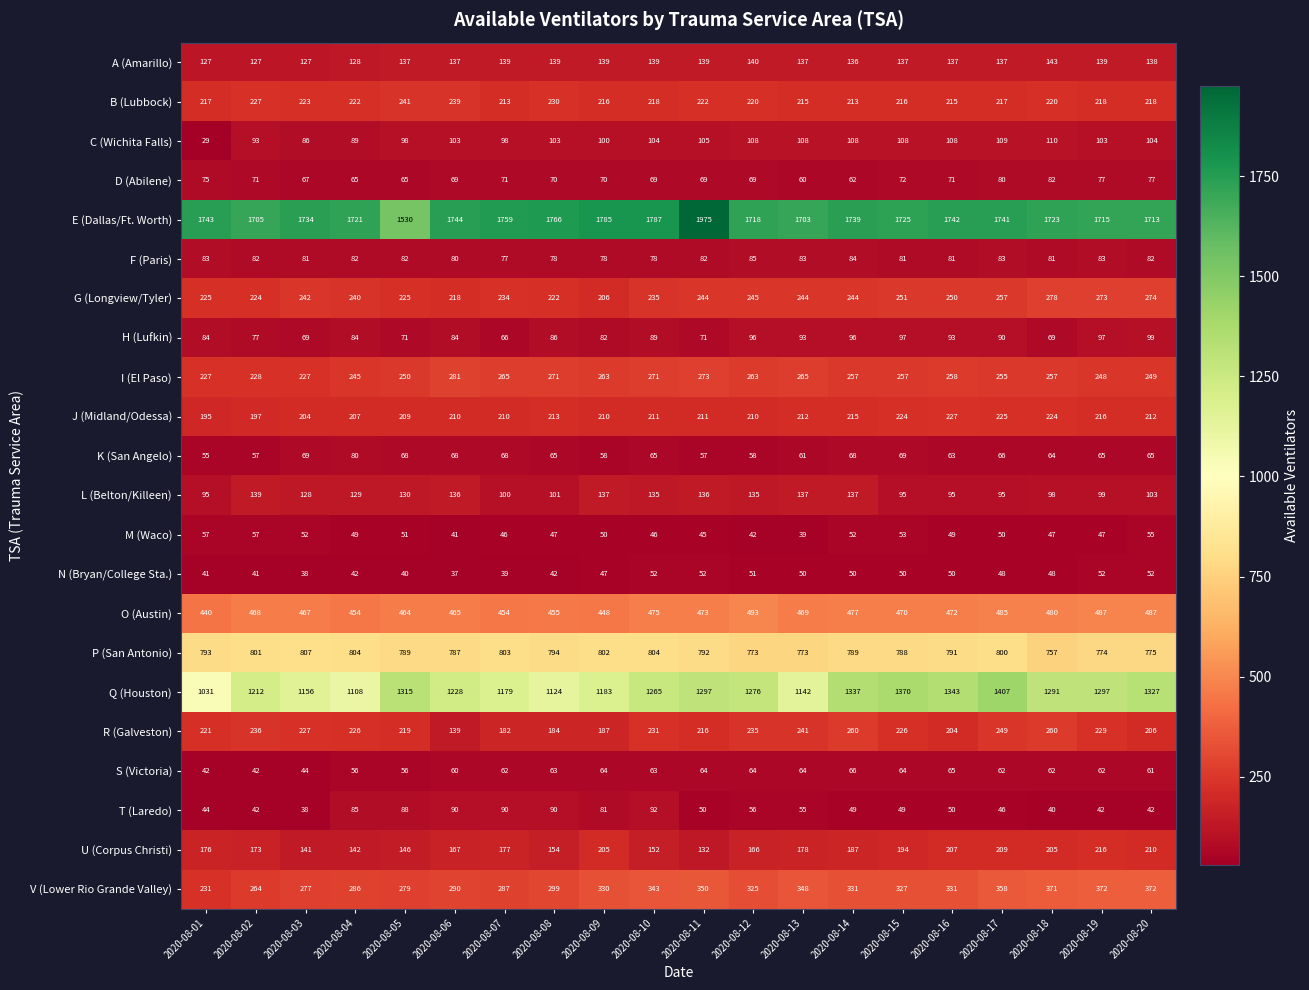

At which label is C (Wichita Falls) closest to 69?

2020-08-03